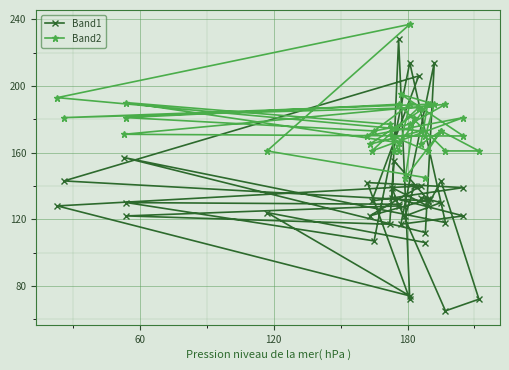

What is the maximum value for Band2?

237